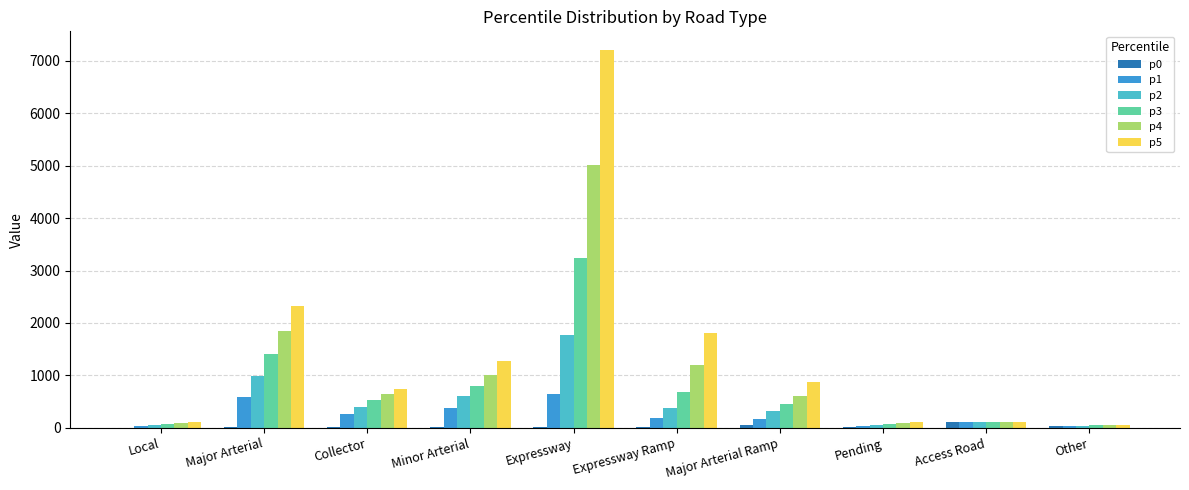

What is the average value of the p1 series?

243.8